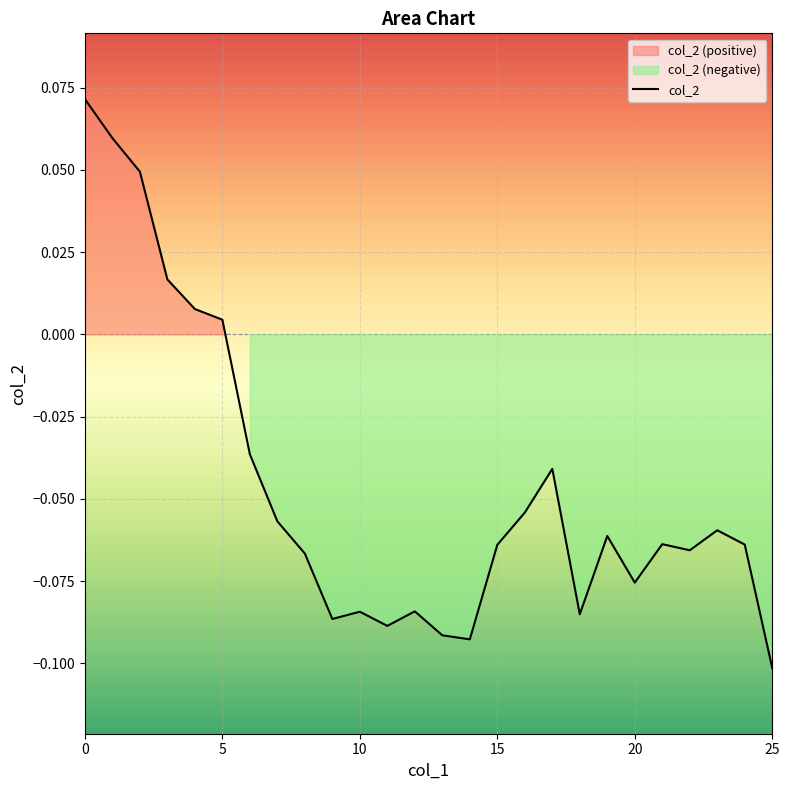

The col_2 series shows -0.0 at 25. True or false?

False